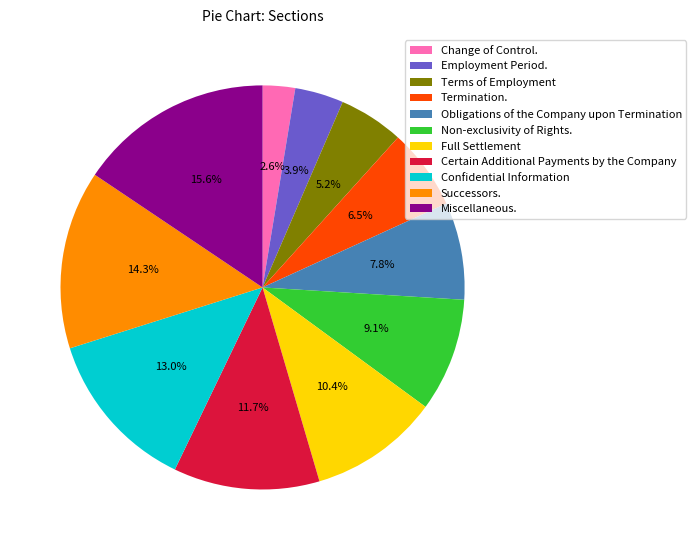

How many slices are in this pie chart?

11